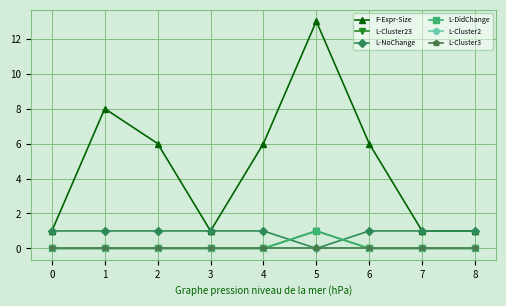

Is the value of L-NoChange at 1 greater than the value of L-Cluster23 at 8?

Yes